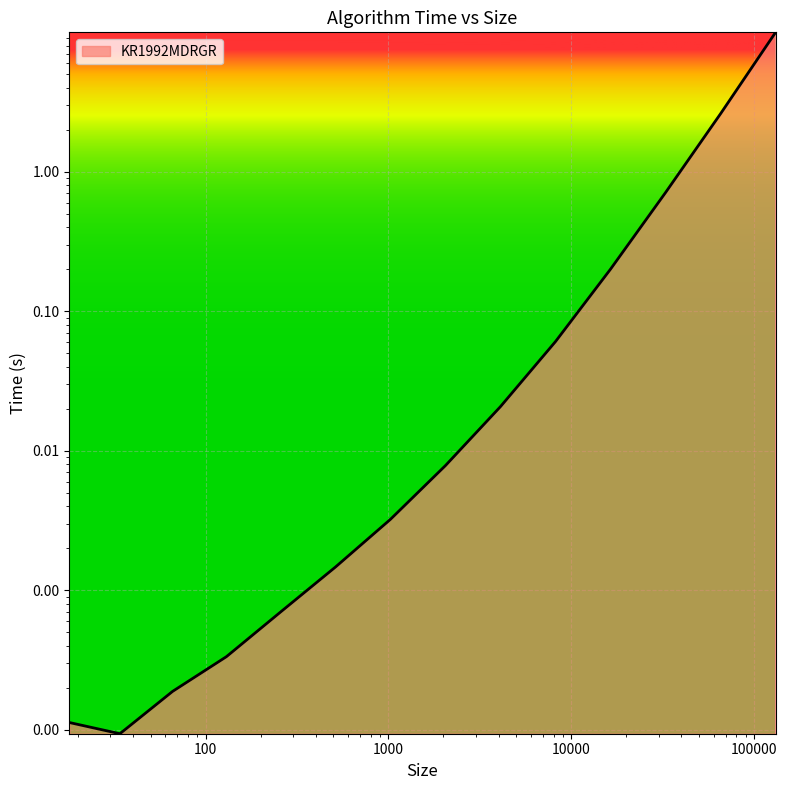

Where is the data nearest to the value 4?

65538